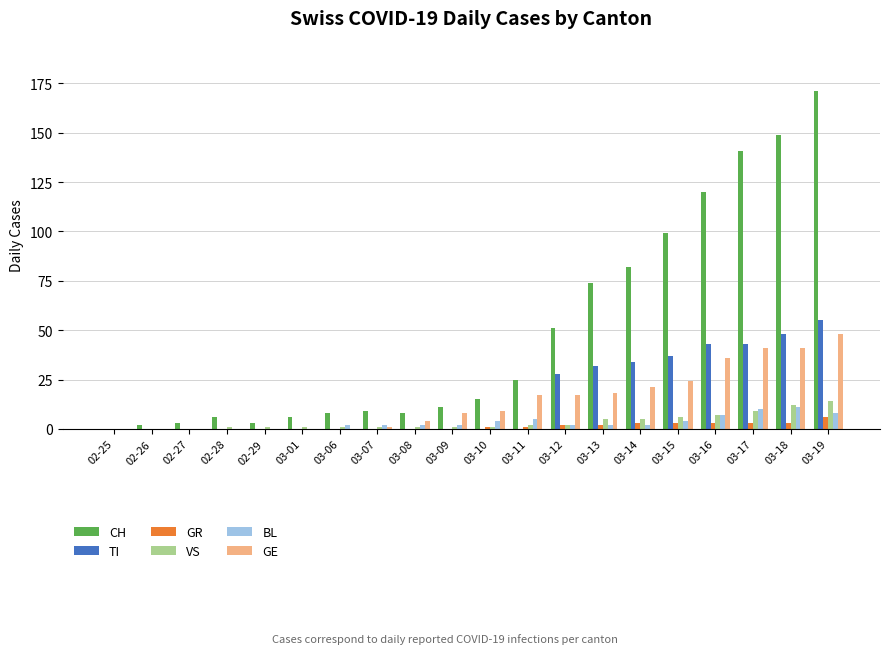

What is the sum of all GR values?

27